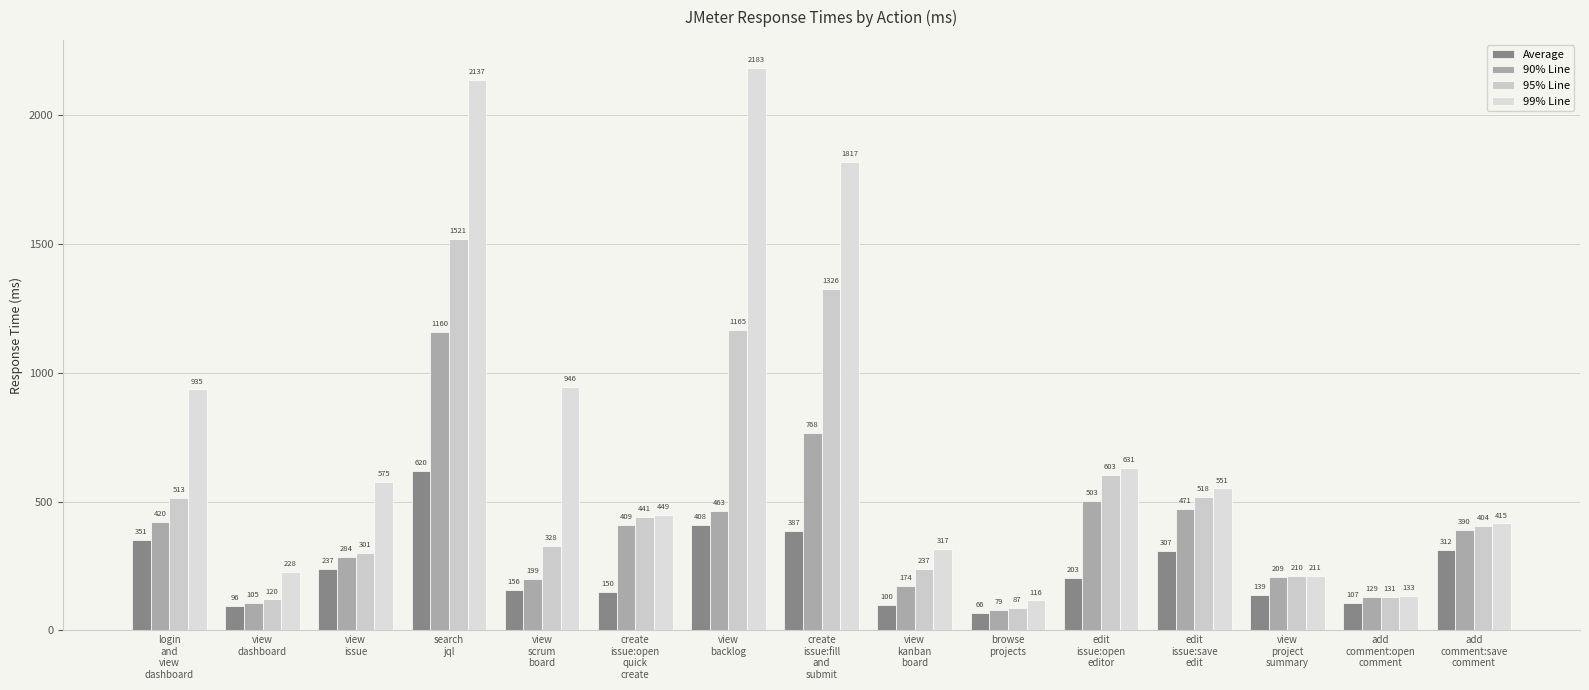

What is the difference between the highest and lowest values at create
issue:fill
and
submit?

1430